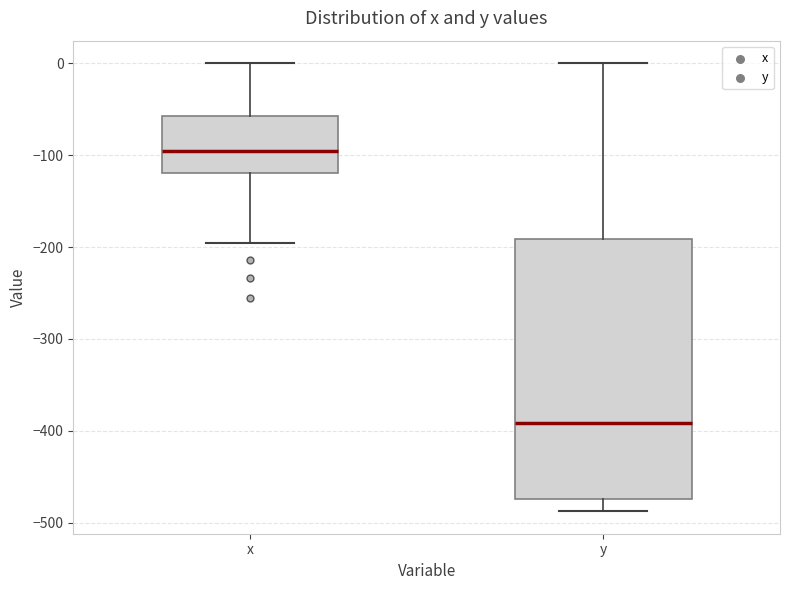

Reading left to right, read every box against the y-axis: the position of its median line, the range the box covers, and the ends of its whiskers. The values are not printed on the chart, so give them approximately, as read against the axis.

x: median -100, box -120 to -60, whiskers -200 to 0
y: median -390, box -470 to -190, whiskers -490 to 0